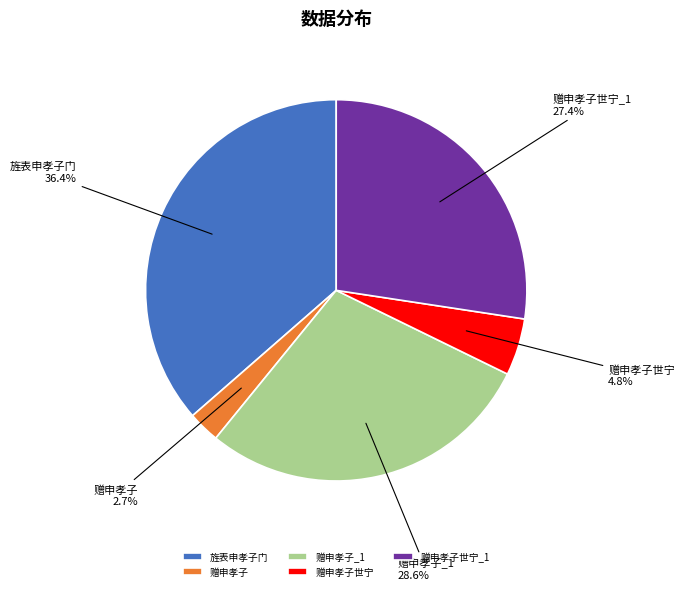

Between 旌表申孝子门 and 赠申孝子, which is larger?

旌表申孝子门